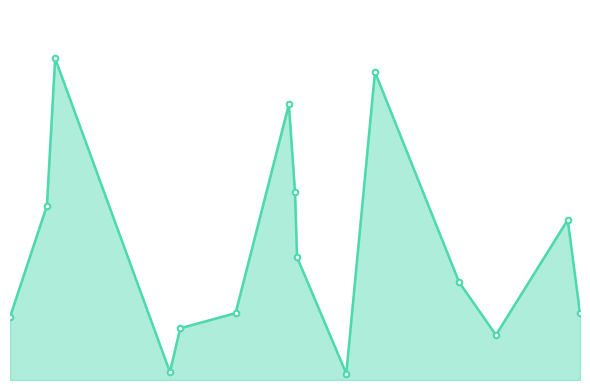

Does the chart have visible grid lines?

No